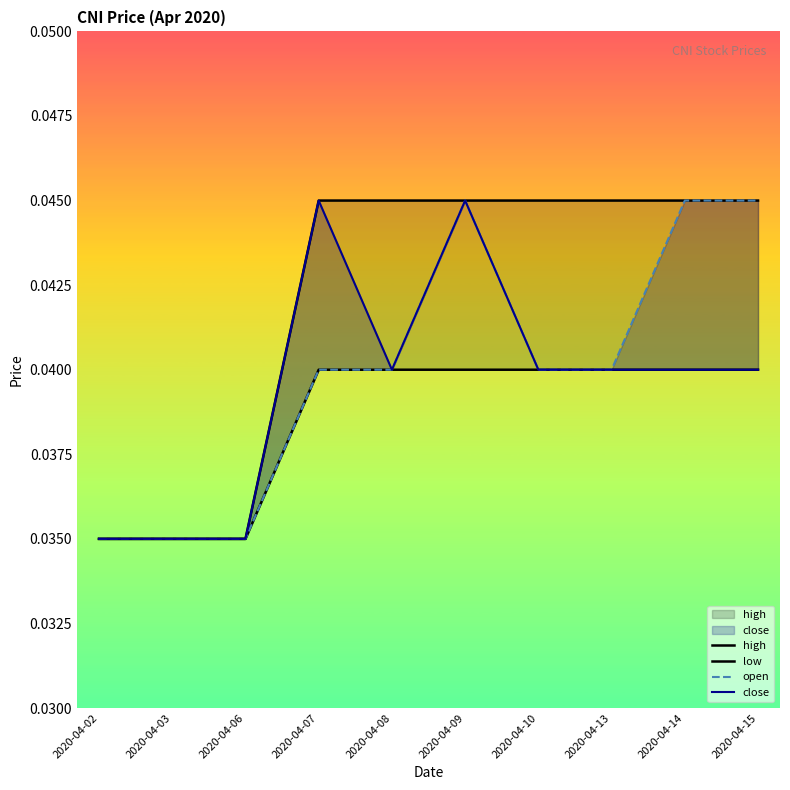

Which series has the largest total across all categories?

high